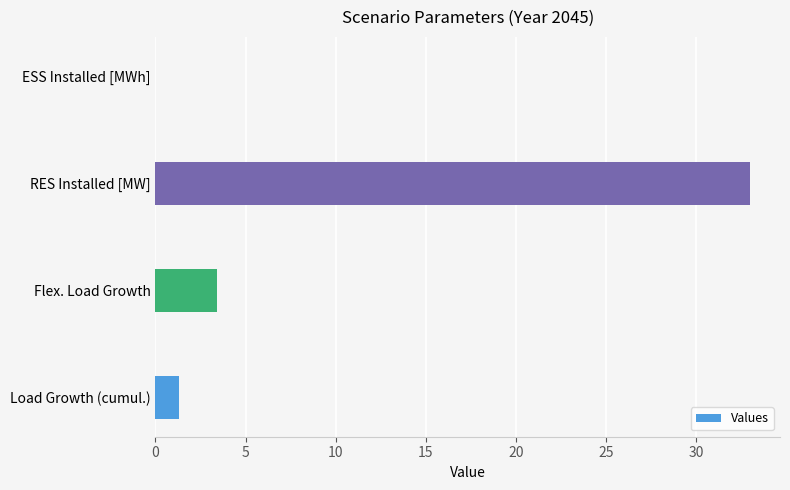

How many series are shown in this chart?

1